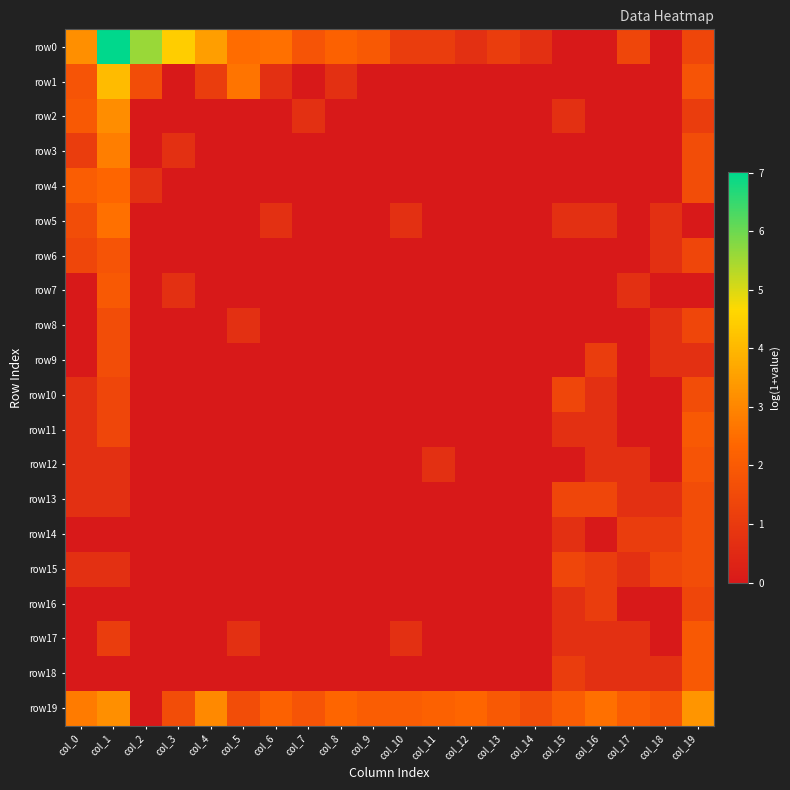

At how many categories does at least one series exceed 0?

20